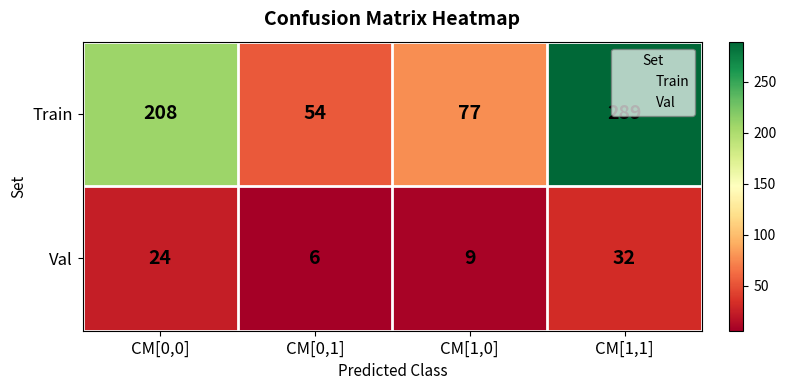

How many categories are shown in the chart?

4